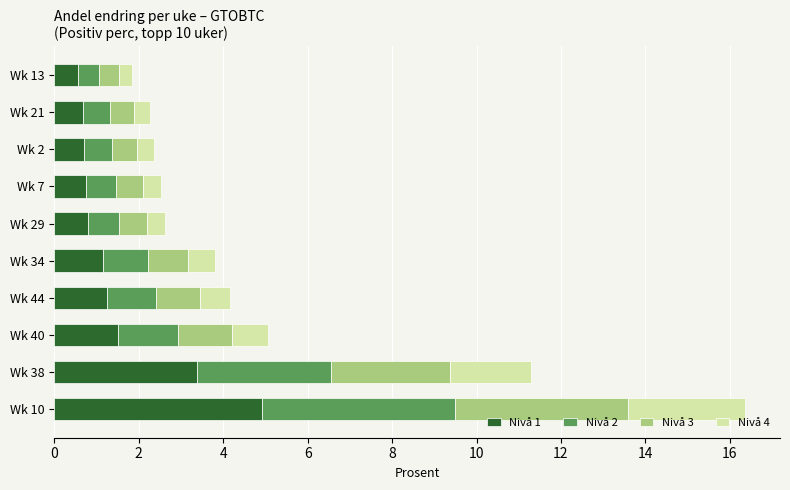

What is the average value of the Nivå 1 series?

1.6